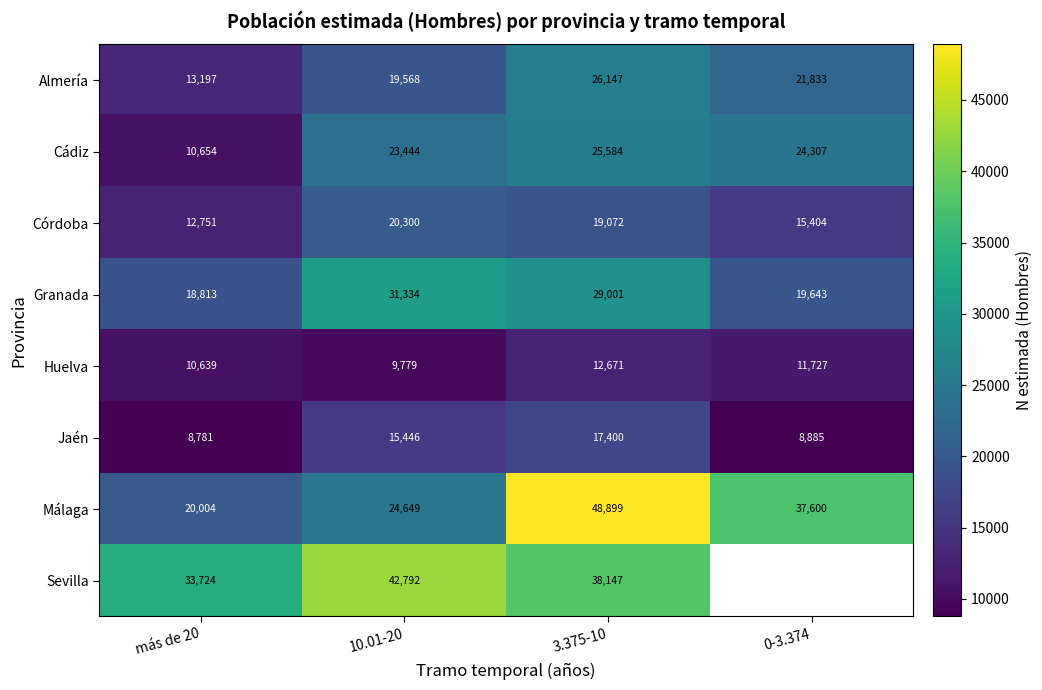

Rank the series at 10.01-20 from lowest to highest value.

Huelva, Jaén, Almería, Córdoba, Cádiz, Málaga, Granada, Sevilla